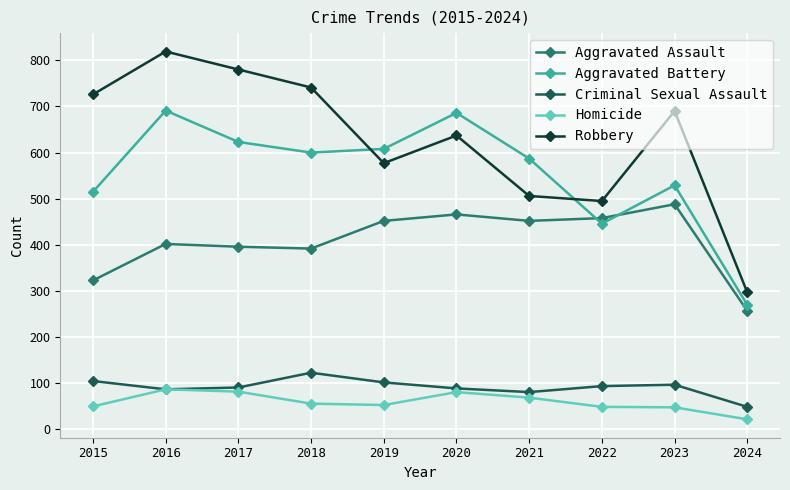

True or false: Aggravated Battery has more than 2 interior local peaks.

True